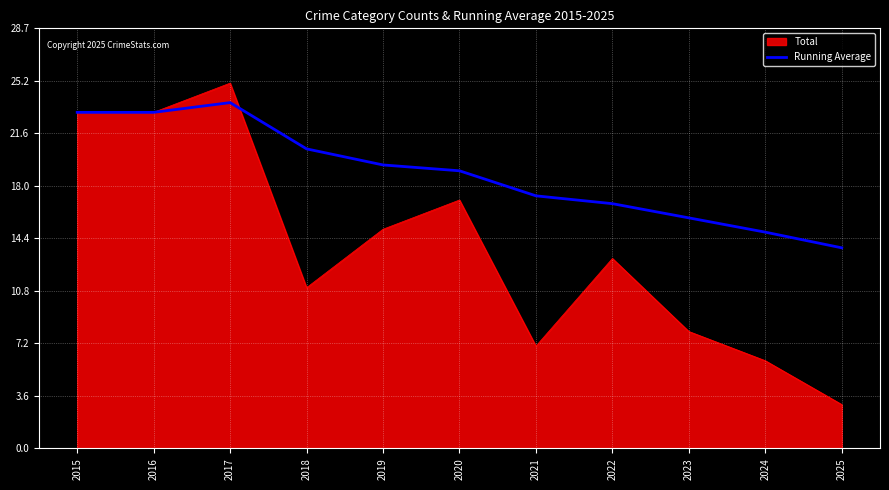

Read the Total value at 2017.

25.0